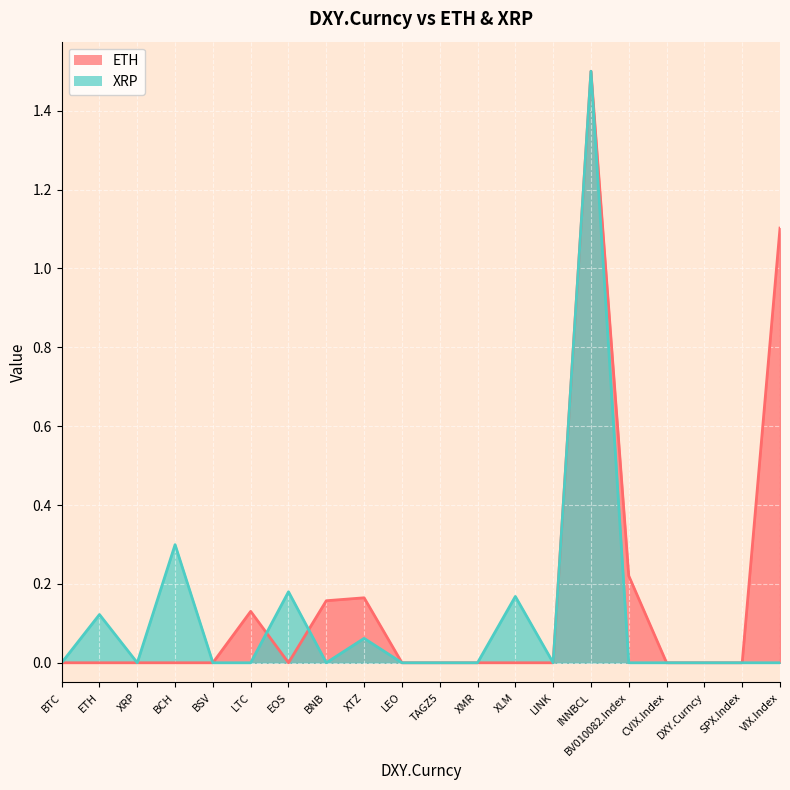

Rank the categories by value from highest to lowest.

INNBCL, BCH, EOS, XLM, ETH, XTZ, BTC, XRP, BSV, LTC, BNB, LEO, TAGZ5, XMR, LINK, BV010082.Index, CVIX.Index, DXY.Curncy, SPX.Index, VIX.Index